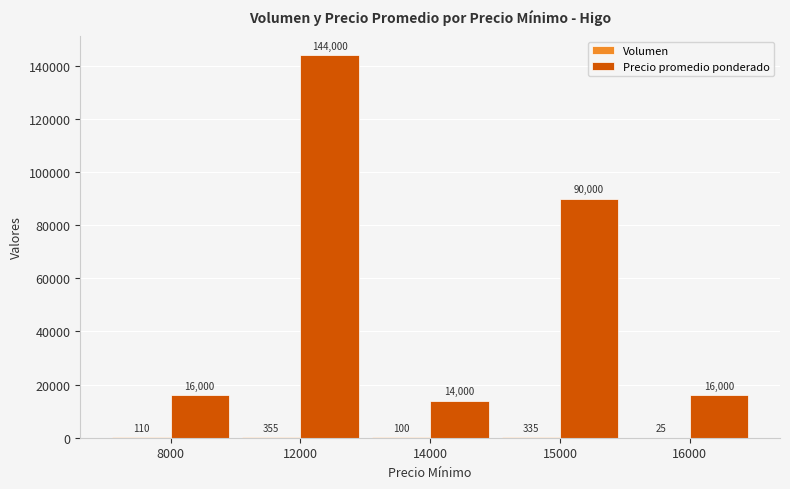

At which label does Precio promedio ponderado reach its peak?

12000